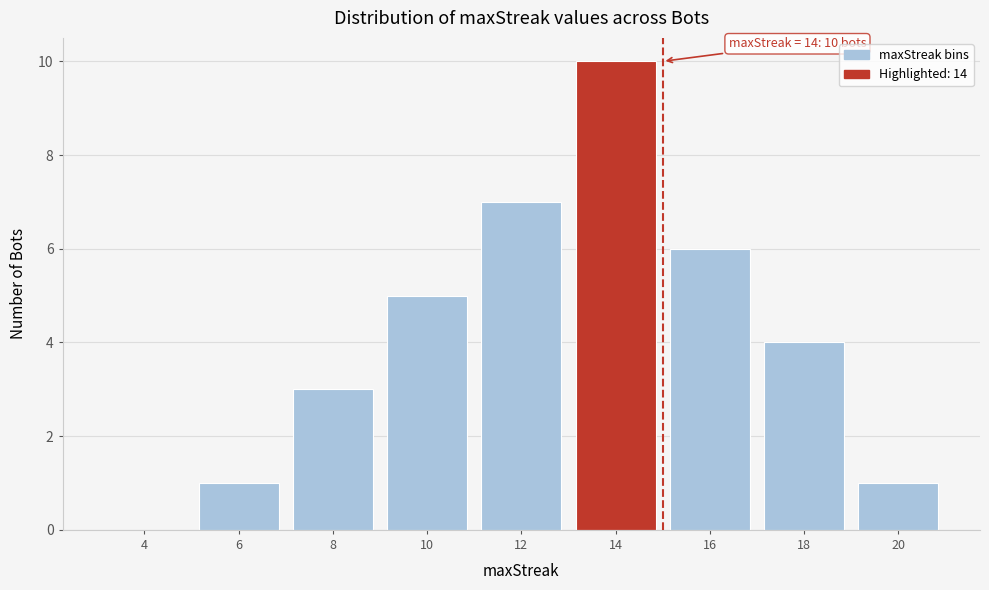

Reading right to left, list all the values displayed in this chart.

20=1	18=4	16=6	14=10	12=7	10=5	8=3	6=1	4=0